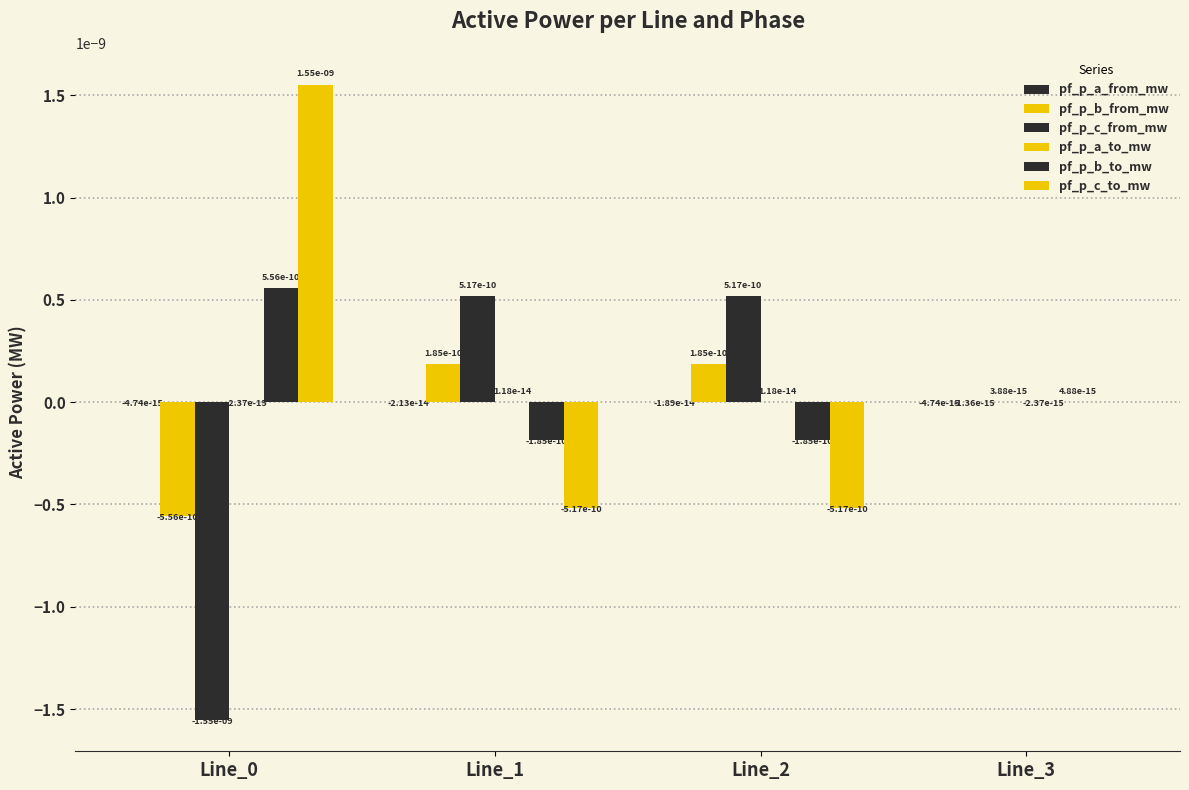

Which series changed the most between Line_0 and Line_3?

pf_p_c_from_mw